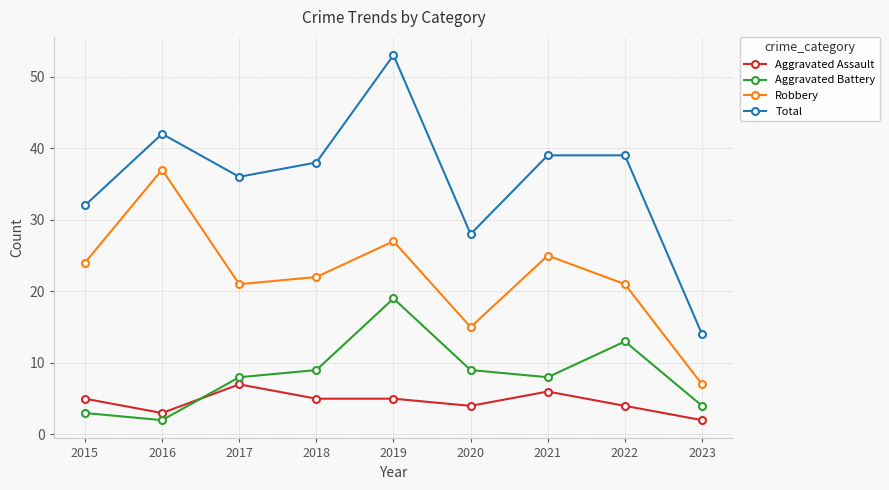

Which series has the largest range (max minus min)?

Total